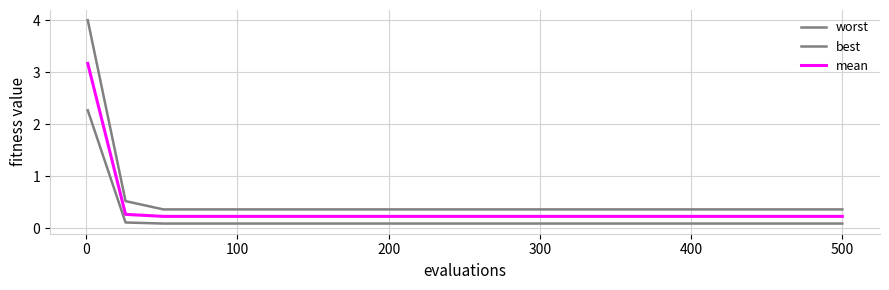

Does the chart have visible grid lines?

Yes